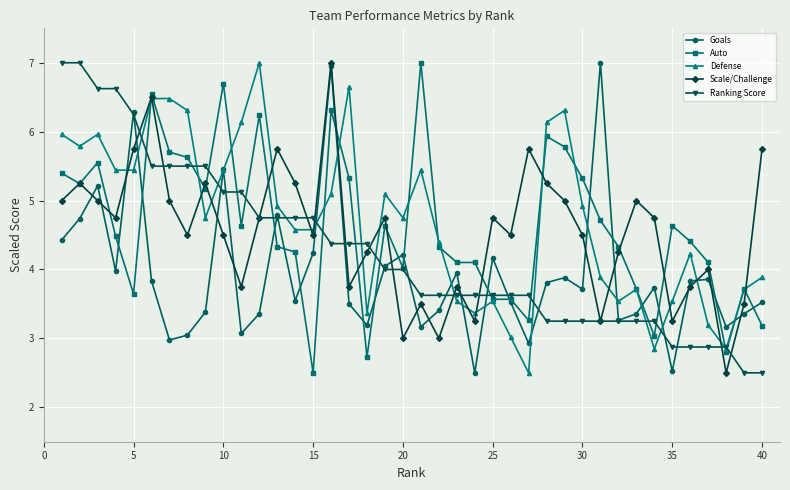

What is the minimum value shown in the chart?

2.5